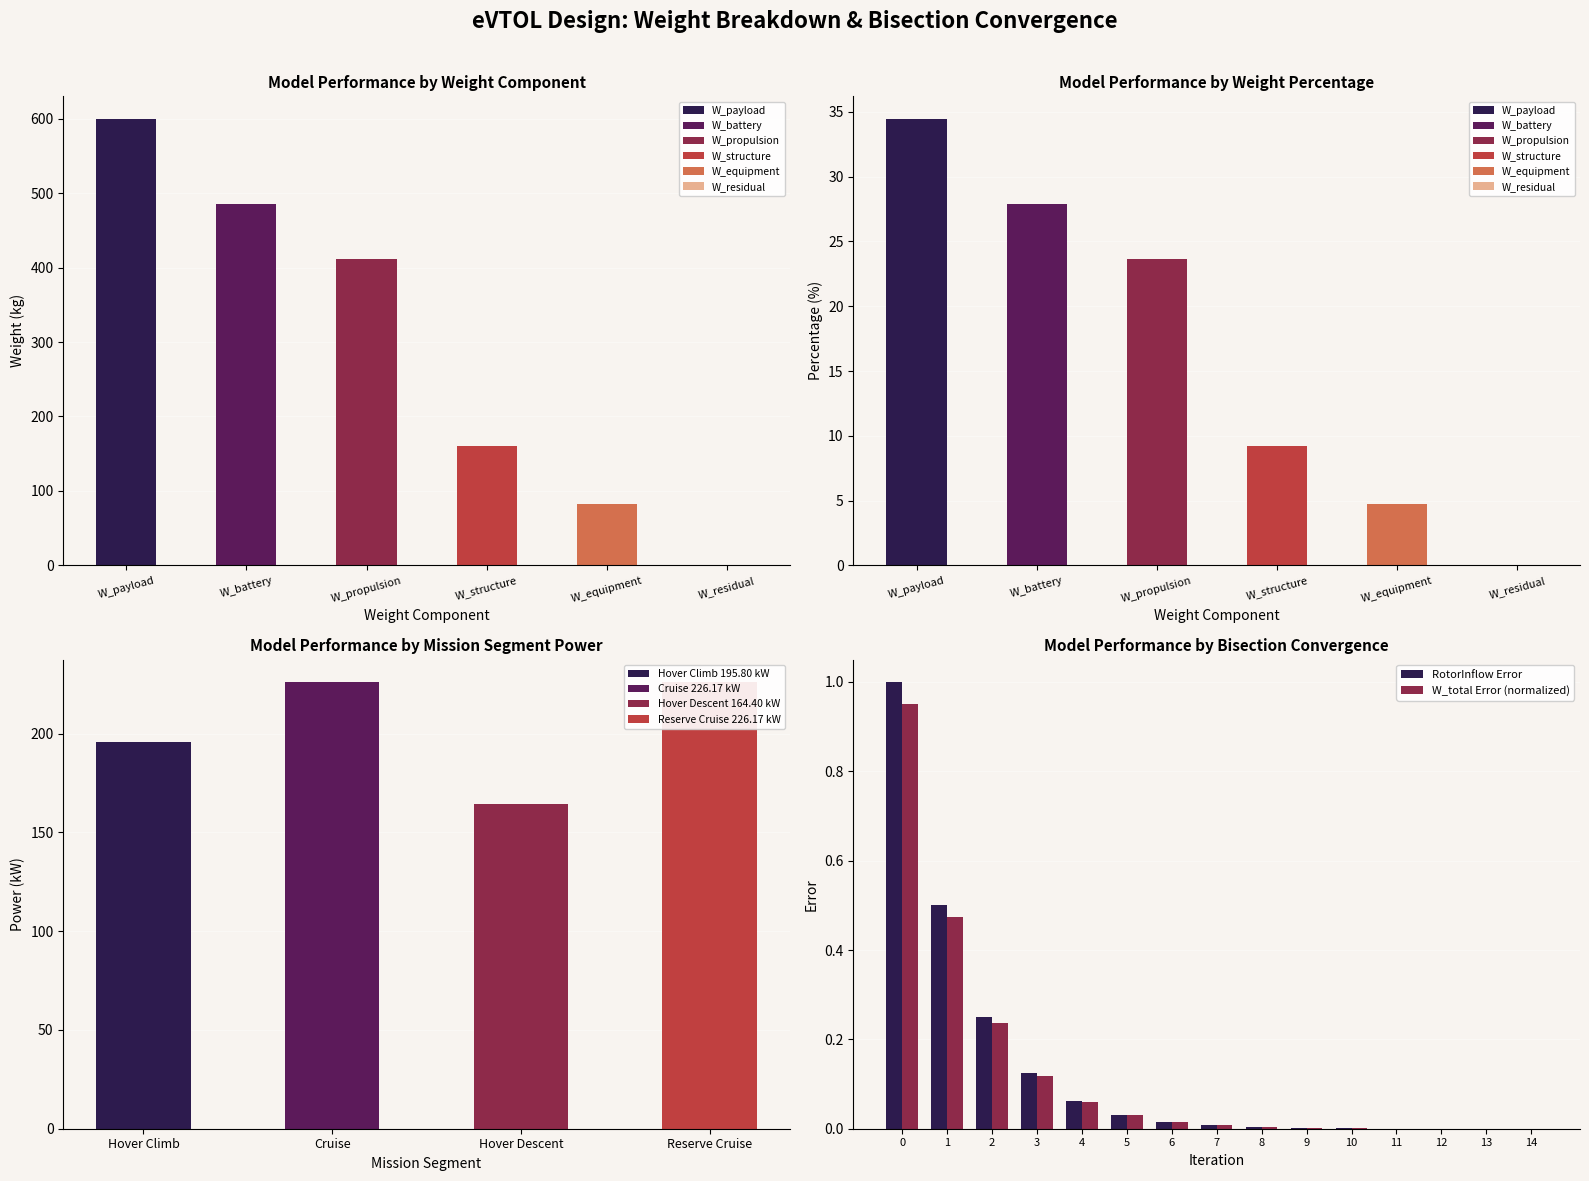

How many data points does each series have?

15